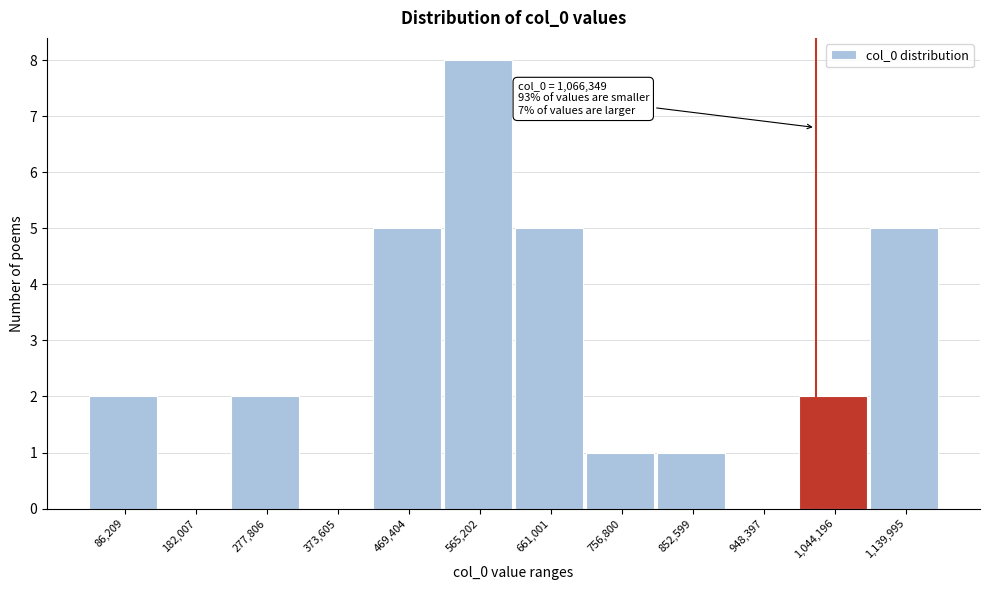

Reading right to left, extract all data points from this chart.

1,139,995=5	1,044,196=2	948,397=0	852,599=1	756,800=1	661,001=5	565,202=8	469,404=5	373,605=0	277,806=2	182,007=0	86,209=2